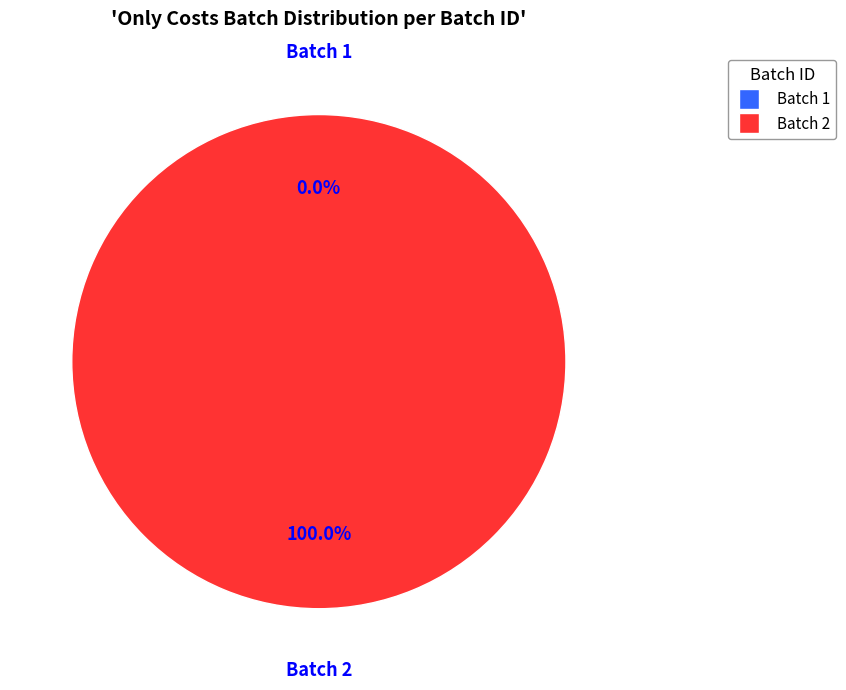

How many slices are in this pie chart?

2